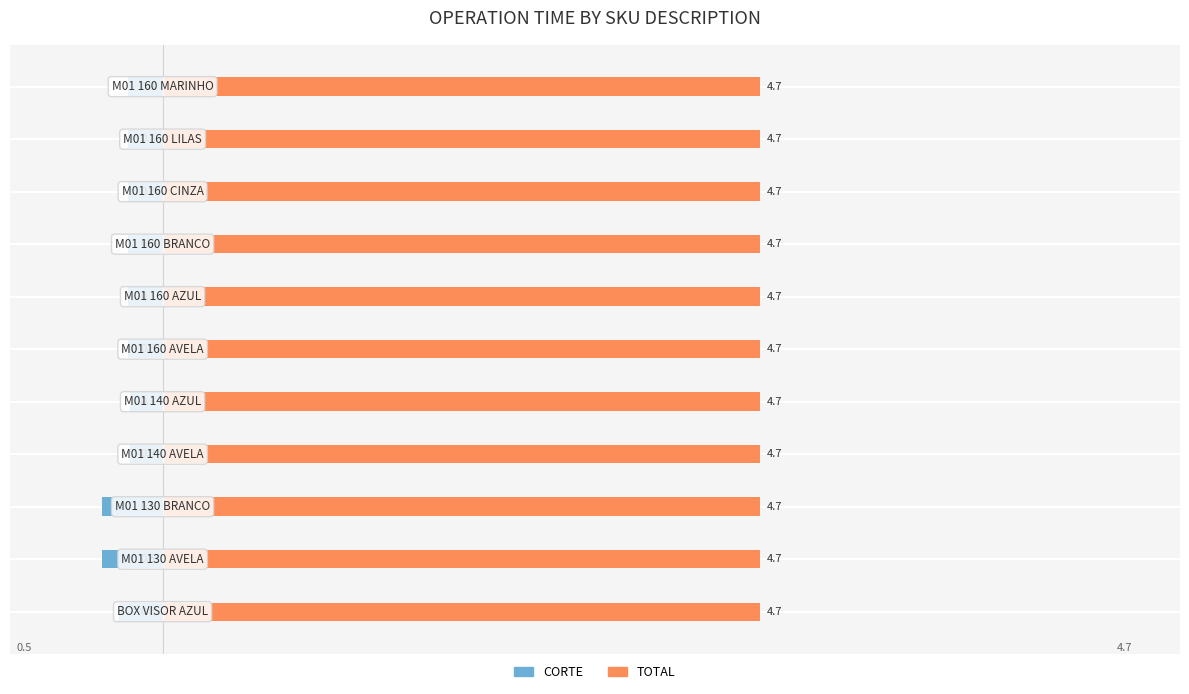

At 8, list the series in order from smallest to largest.

CORTE, TOTAL